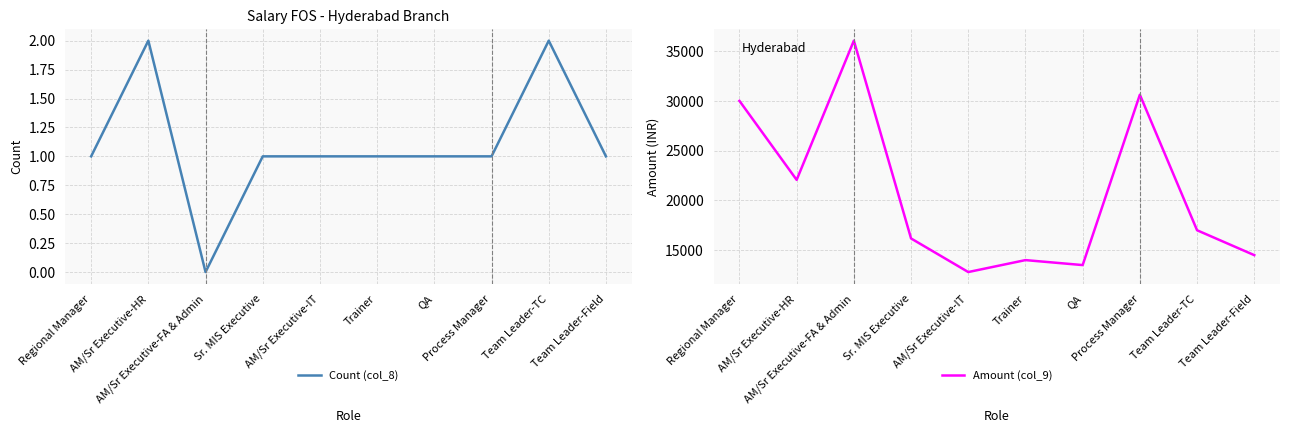

Reading left to right, list all the values displayed in this chart.

Count (col_8): 1	2	0	1	1	1	1	1	2	1
Amount (col_9): 30000	22062	36050	16175	12800	14000	13500	30620	17000	14500